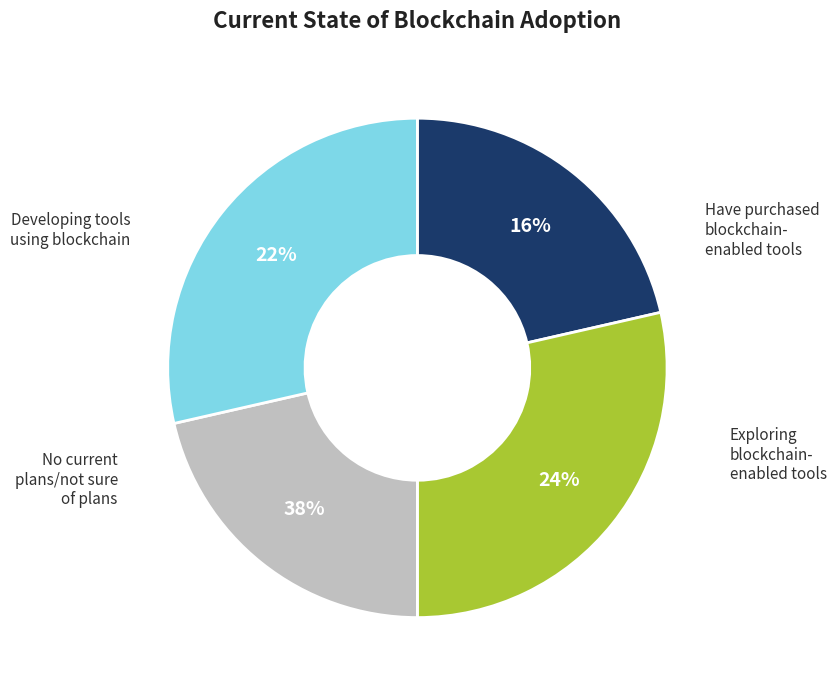

How many slices are in this pie chart?

4